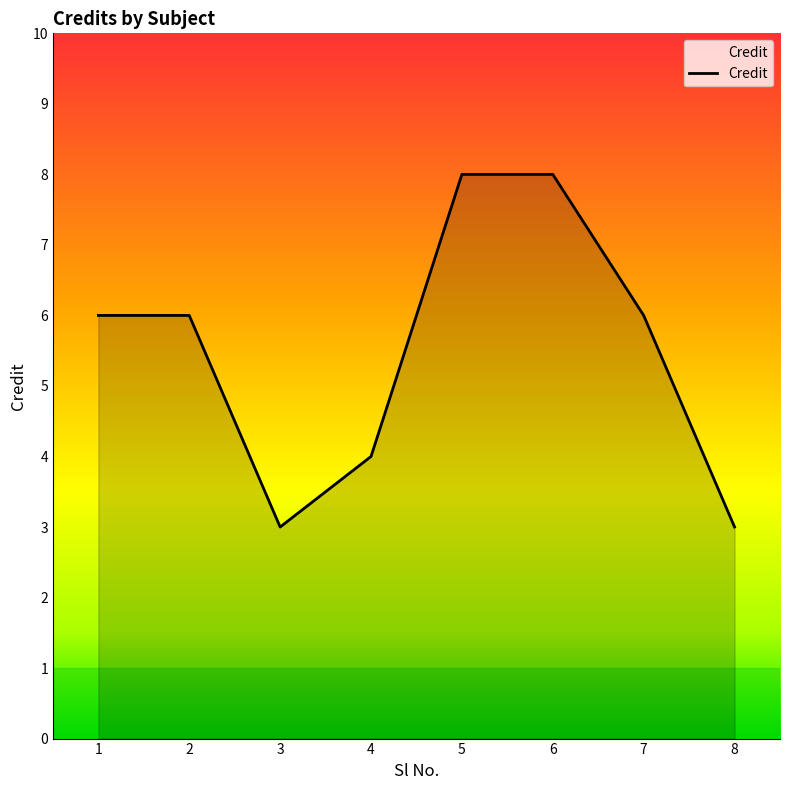

How many distinct data groups are displayed?

1